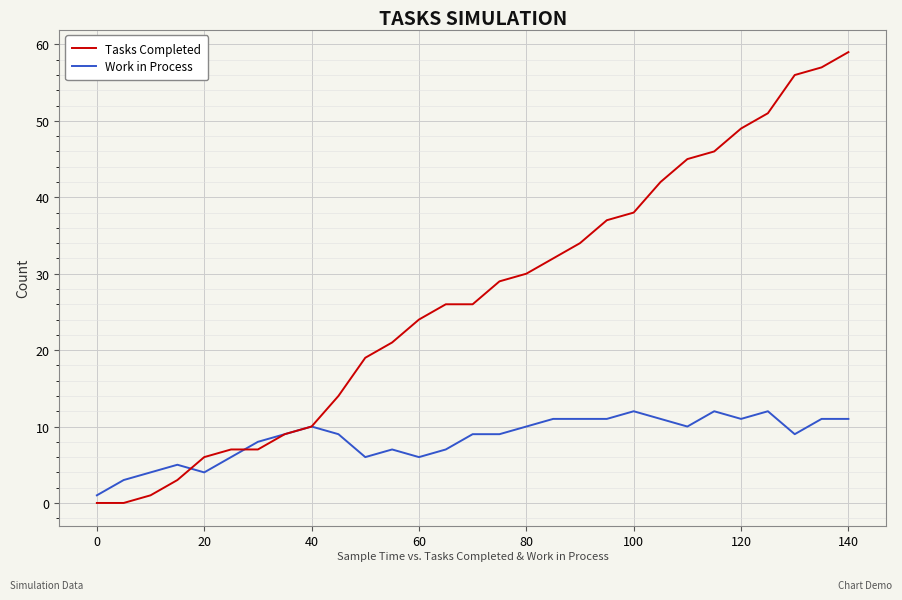

Which series has the largest range (max minus min)?

Tasks Completed